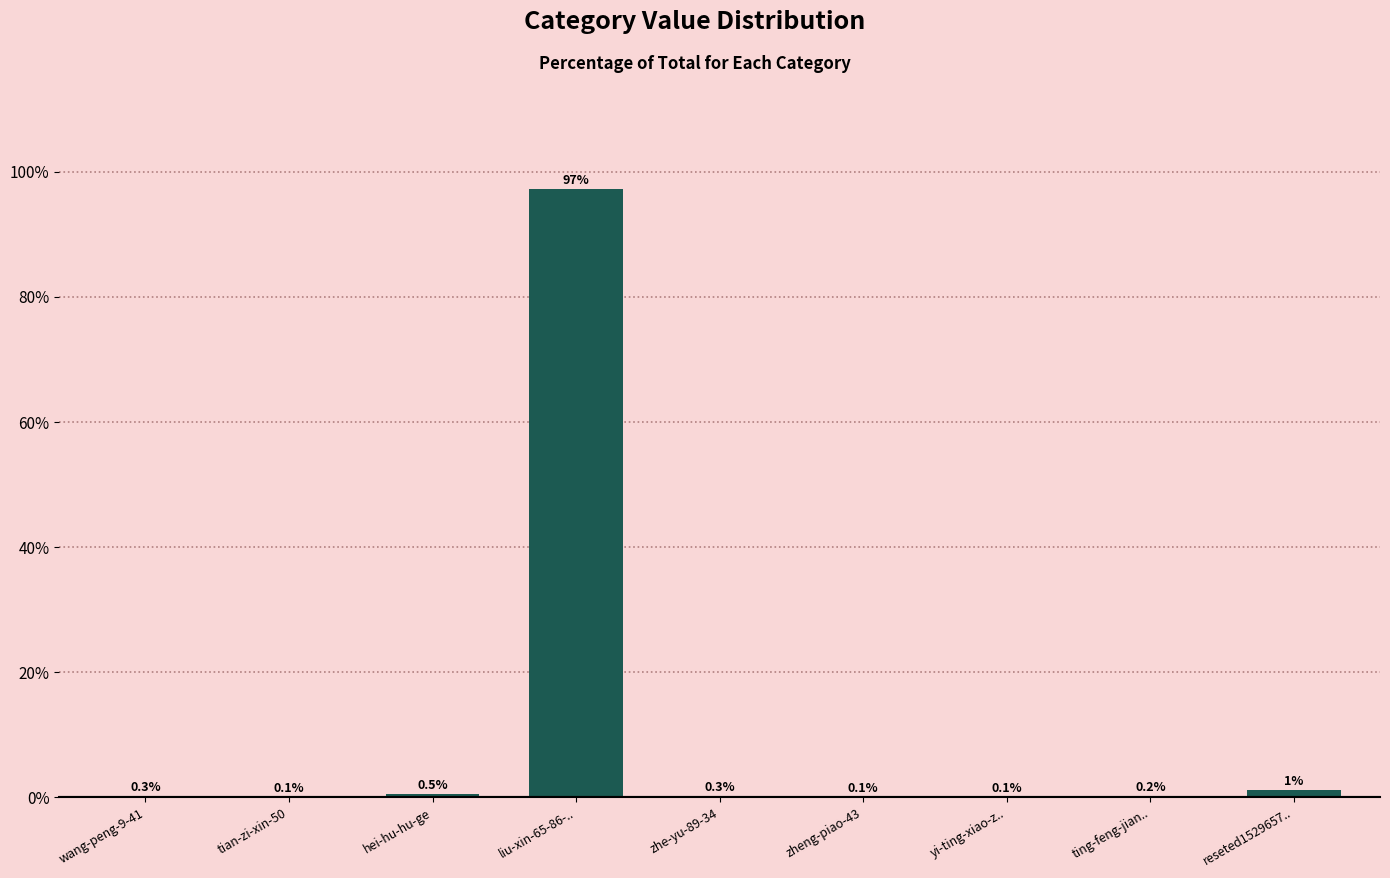

Reading right to left, extract all data points from this chart.

reseted1529657..=1.2	ting-feng-jian..=0.2	yi-ting-xiao-z..=0.1	zheng-piao-43=0.1	zhe-yu-89-34=0.3	liu-xin-65-86-..=97.3	hei-hu-hu-ge=0.5	tian-zi-xin-50=0.1	wang-peng-9-41=0.3